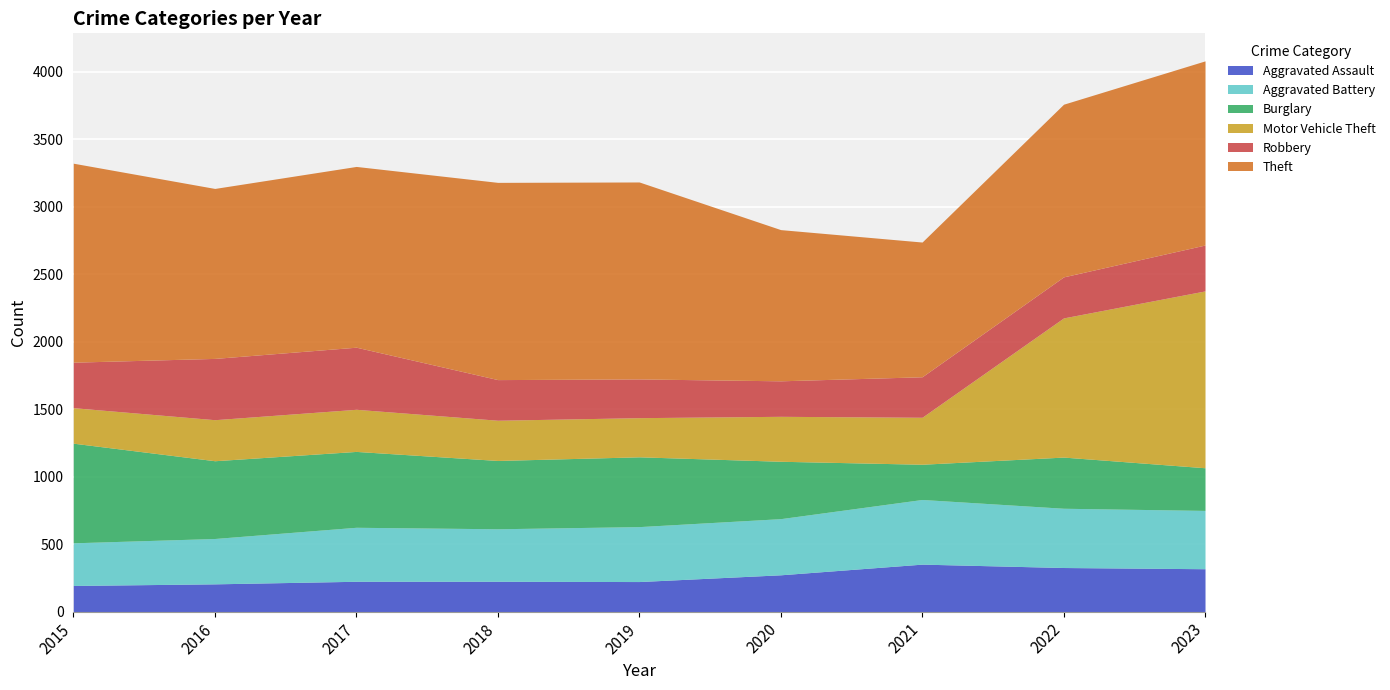

What is the difference between the second highest and second lowest values in the Aggravated Assault series?

121